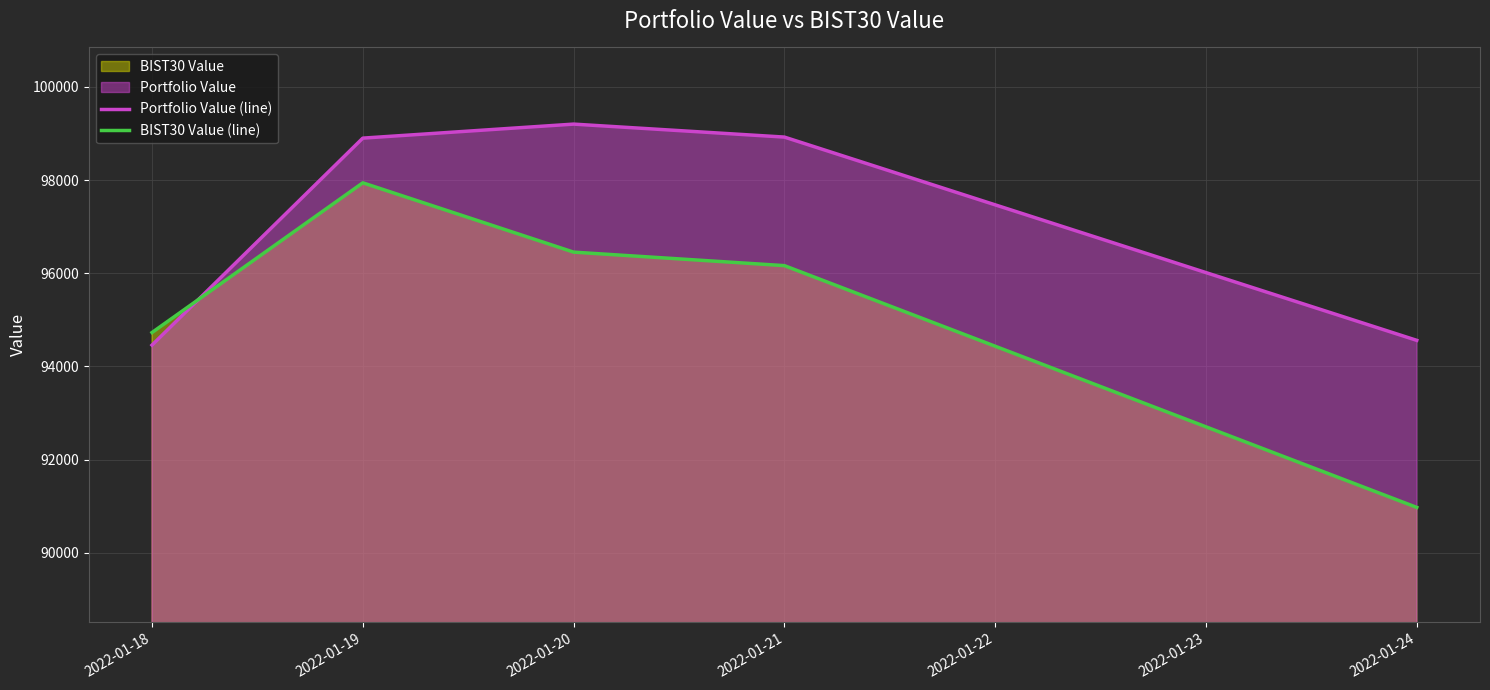

At which label does BIST30 Value (line) first exceed 96162?

2022-01-19